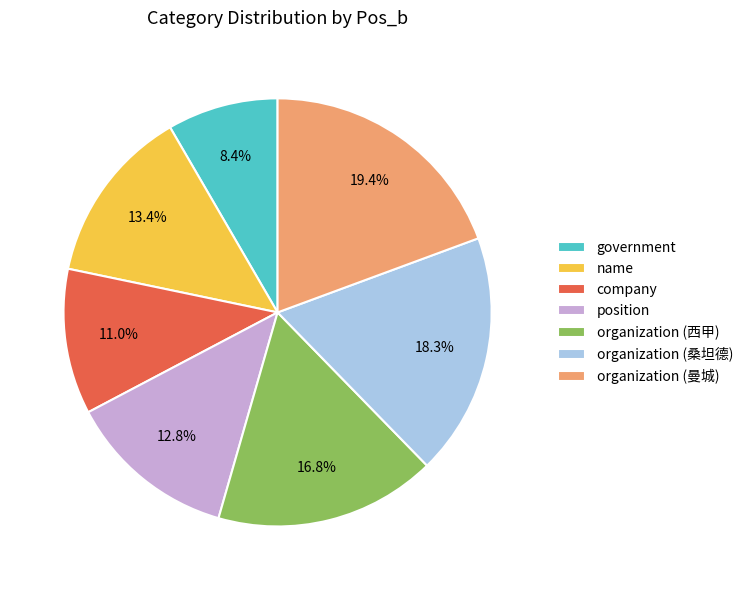

Rank the categories by value from lowest to highest.

government, company, position, name, organization (西甲), organization (桑坦德), organization (曼城)